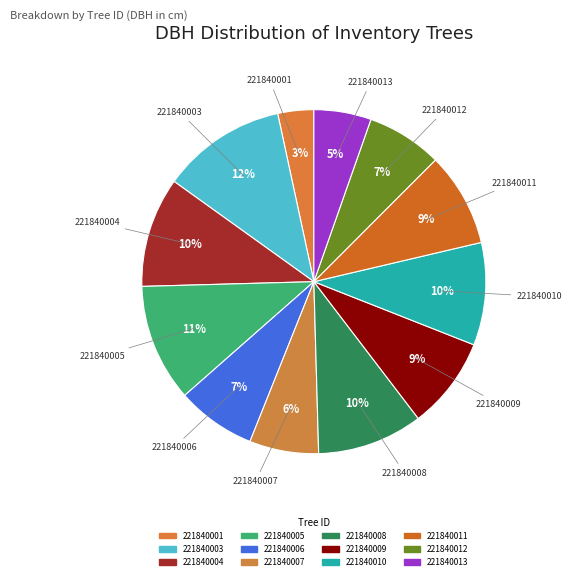

What is the ratio of the value at 221840010 to the value at 221840012?

1.4